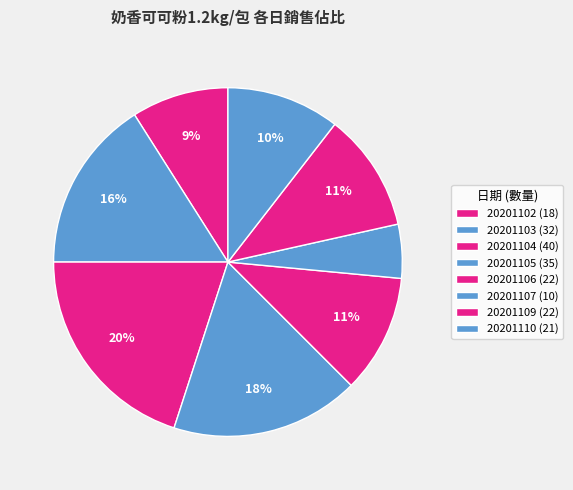

To the nearest percent, what portion does 20201107 represent?

5%